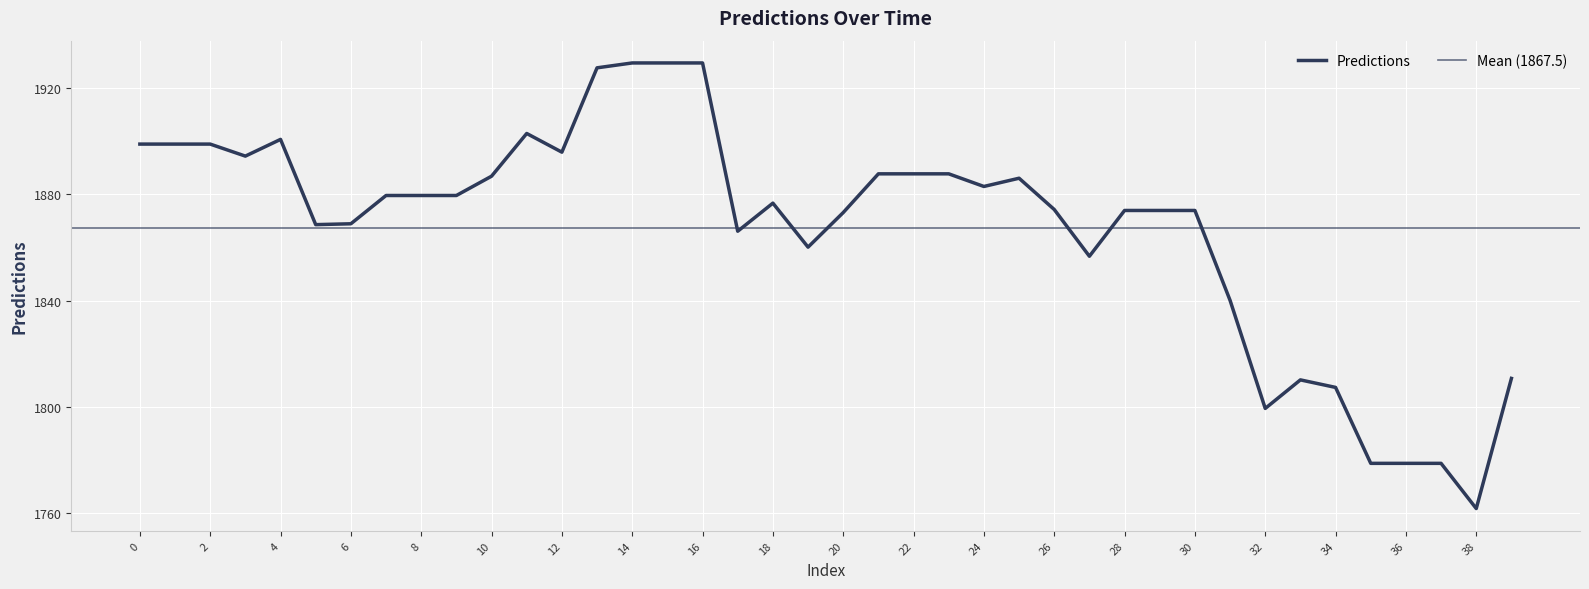

At which category does the data reach its first local peak?

4